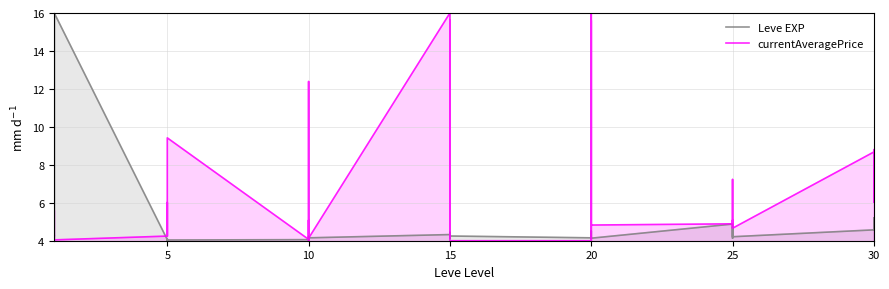

What are all the series names shown in the legend?

Leve EXP, currentAveragePrice